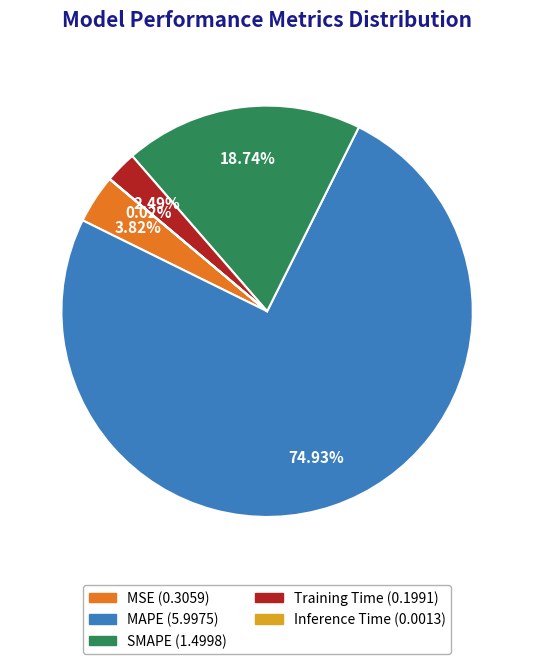

Does MAPE account for over 50% of the chart?

Yes